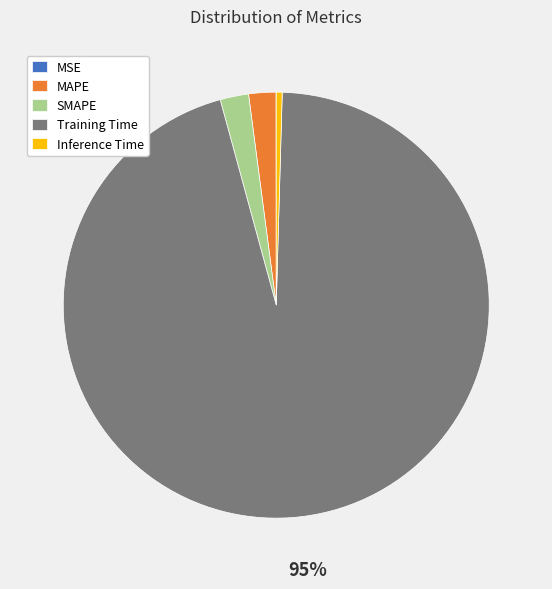

What is the largest slice in the pie chart?

Training Time